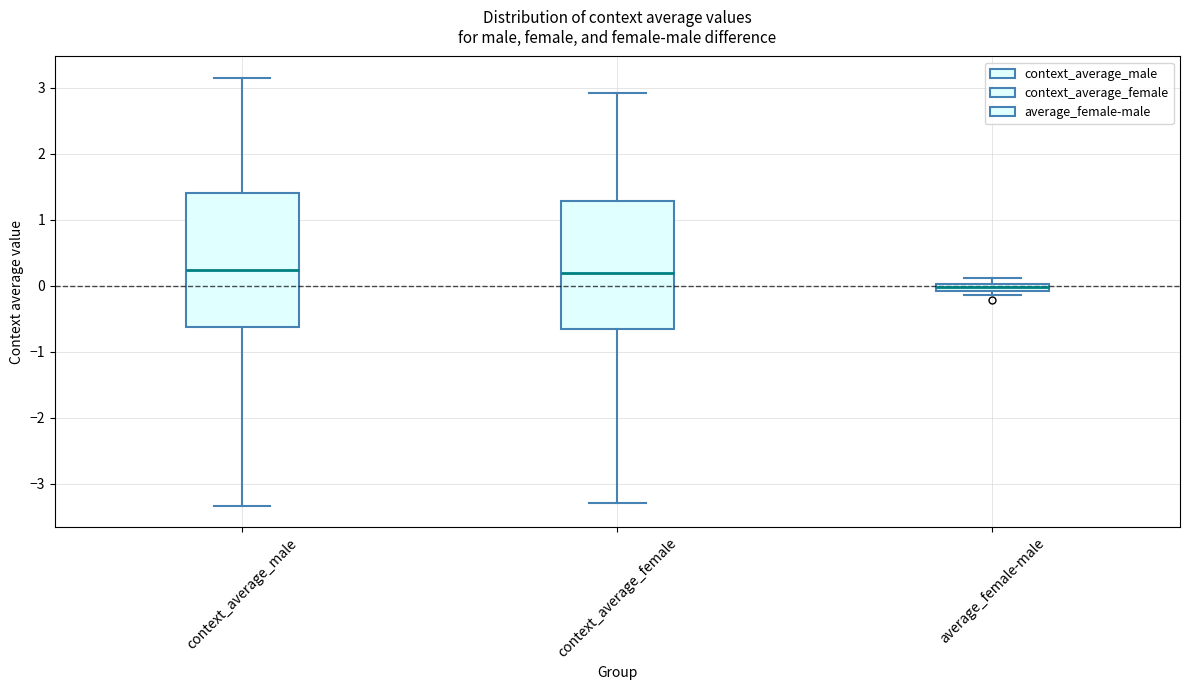

Where is the upper edge of the box for context_average_female on the y-axis? The values are not printed on the chart, so give them approximately, as read against the axis.

1.3